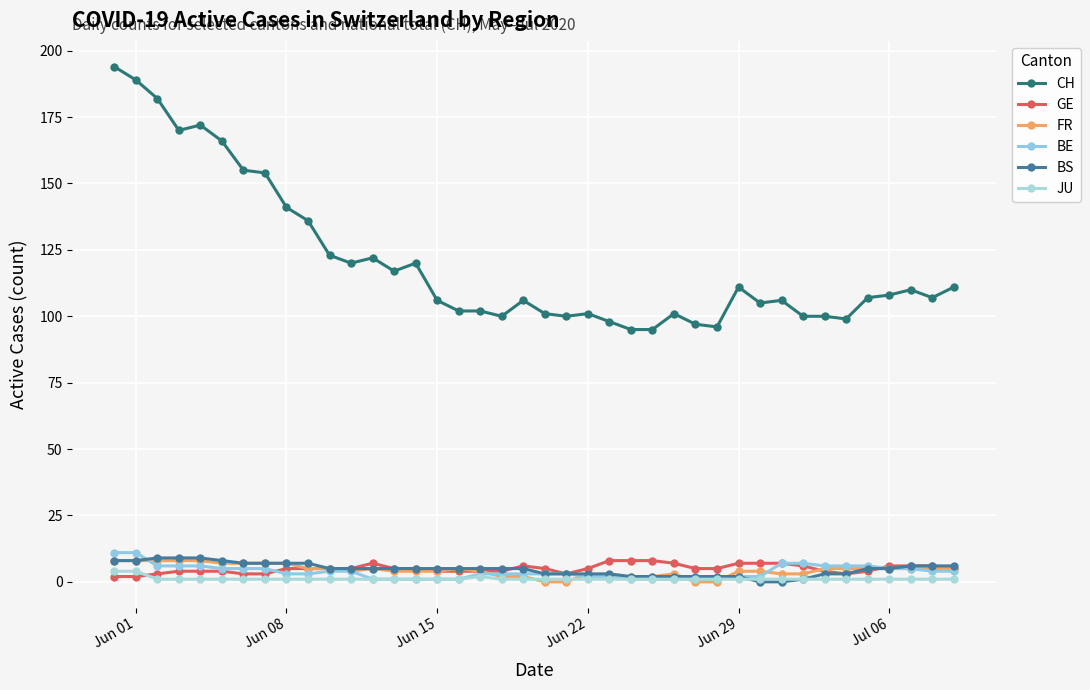

Count the BS values in the range 3 to 7.

25